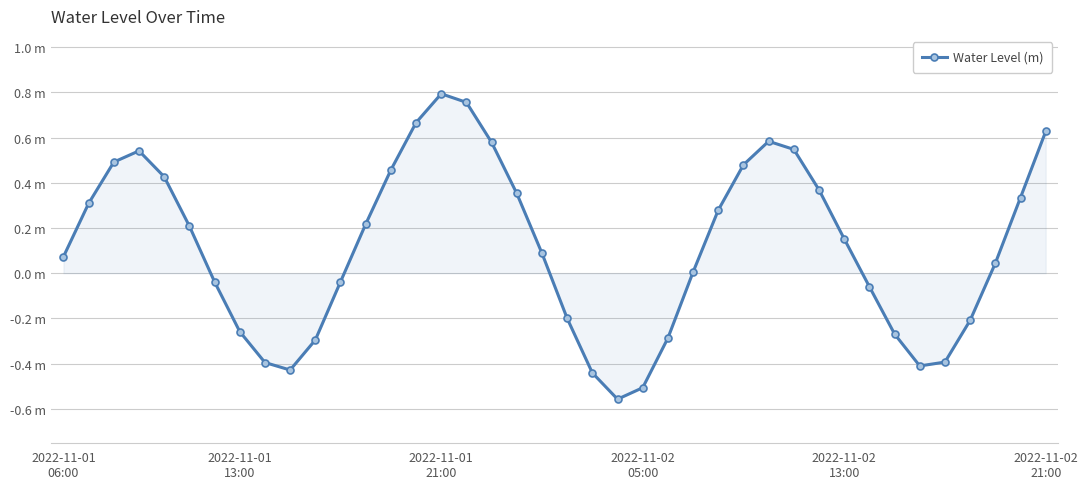

Is this an area chart (filled region under the line)?

Yes